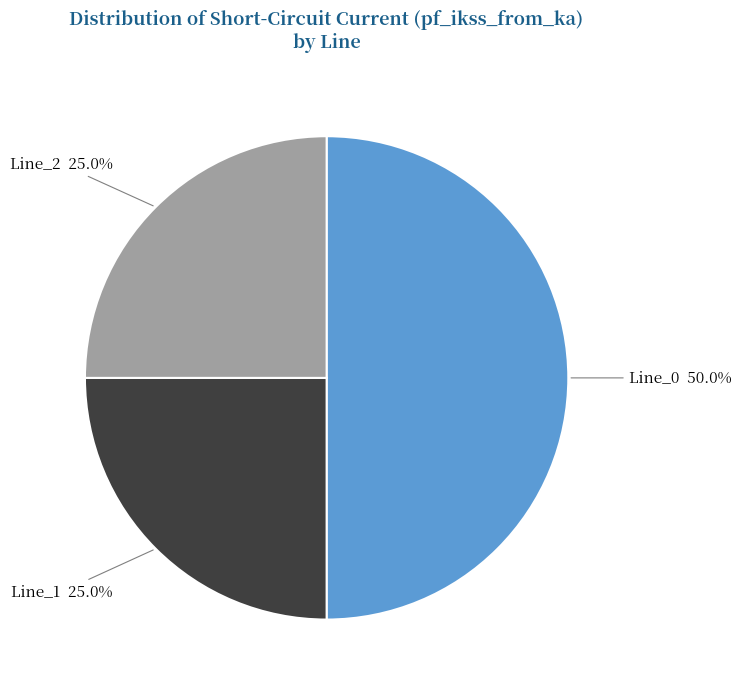

What percentage is NOT represented by Line_1?

75.0%